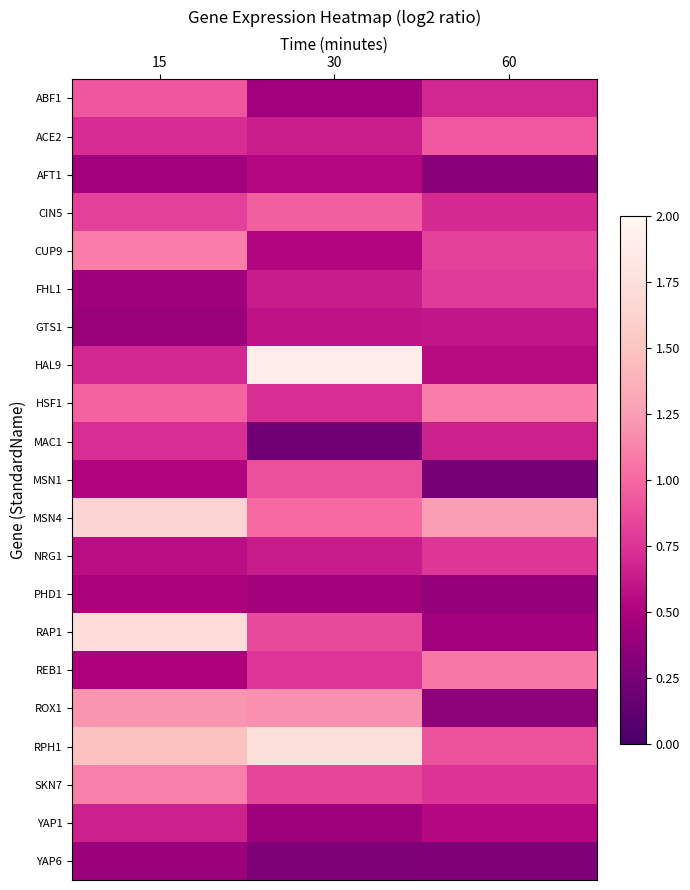

Between 15 and 30, which series saw the biggest shift?

HAL9